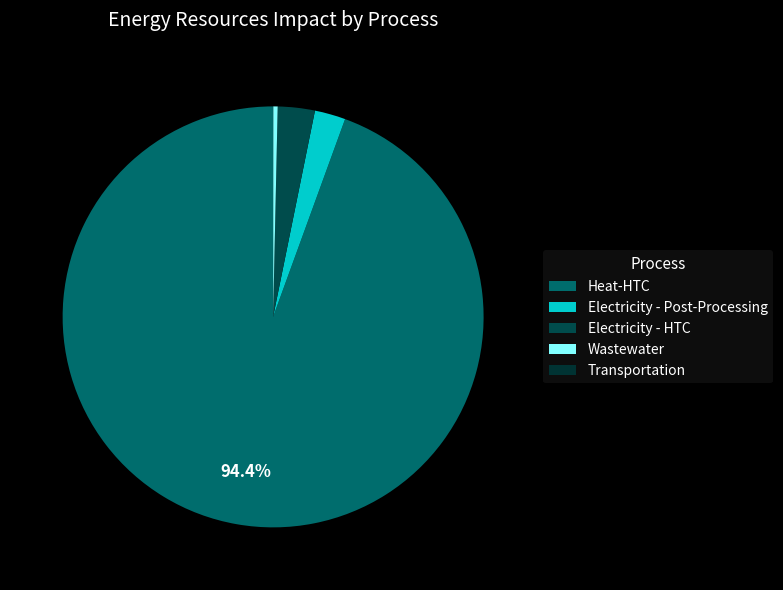

To the nearest percent, what is the difference between the largest and smallest slice percentages?

94%